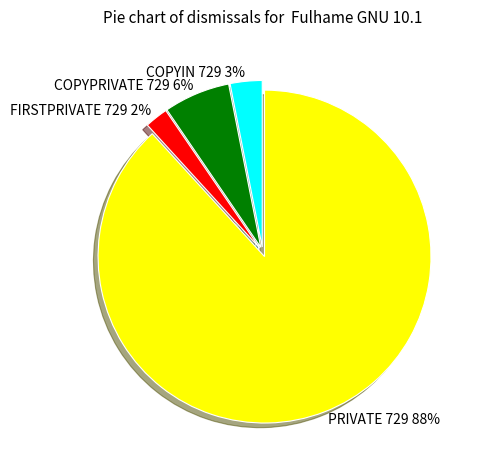

Combined, do FIRSTPRIVATE 729 and COPYIN 729 account for over 50%?

No